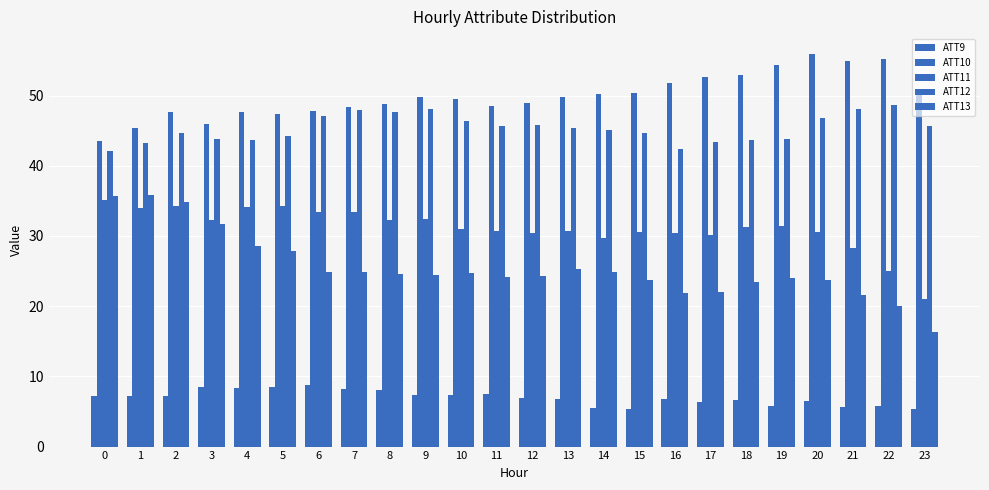

How many data points does each series have?

24